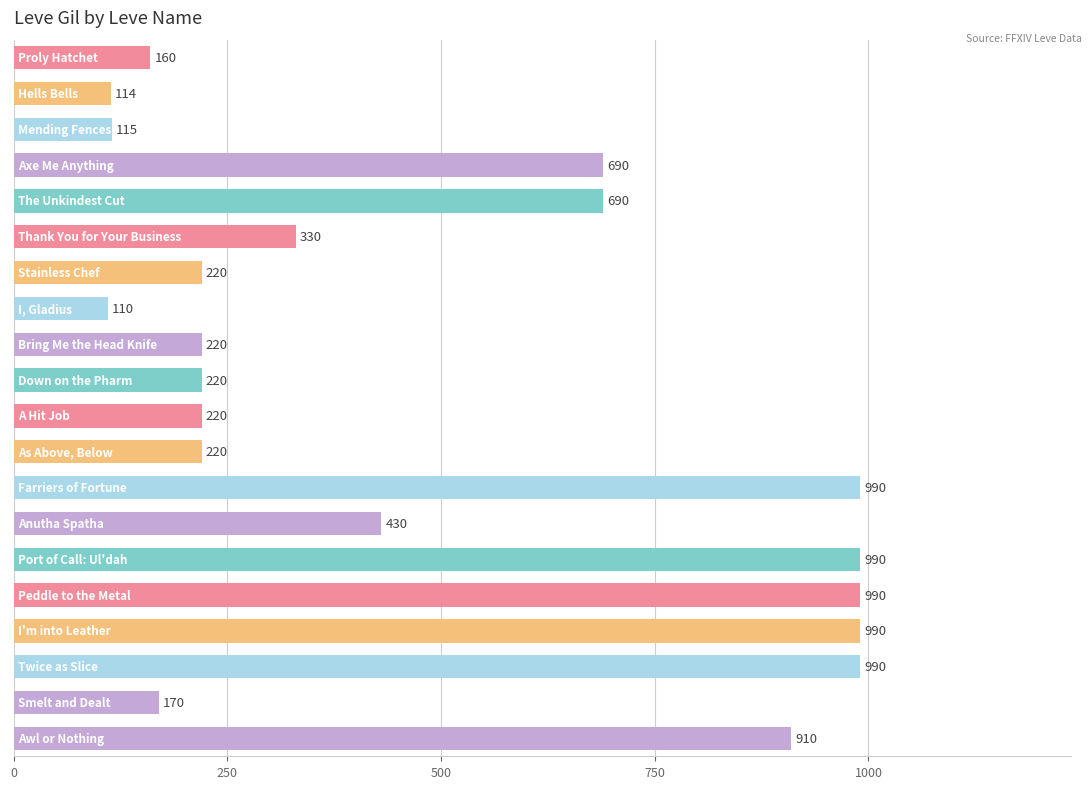

Does the chart contain any negative values?

No